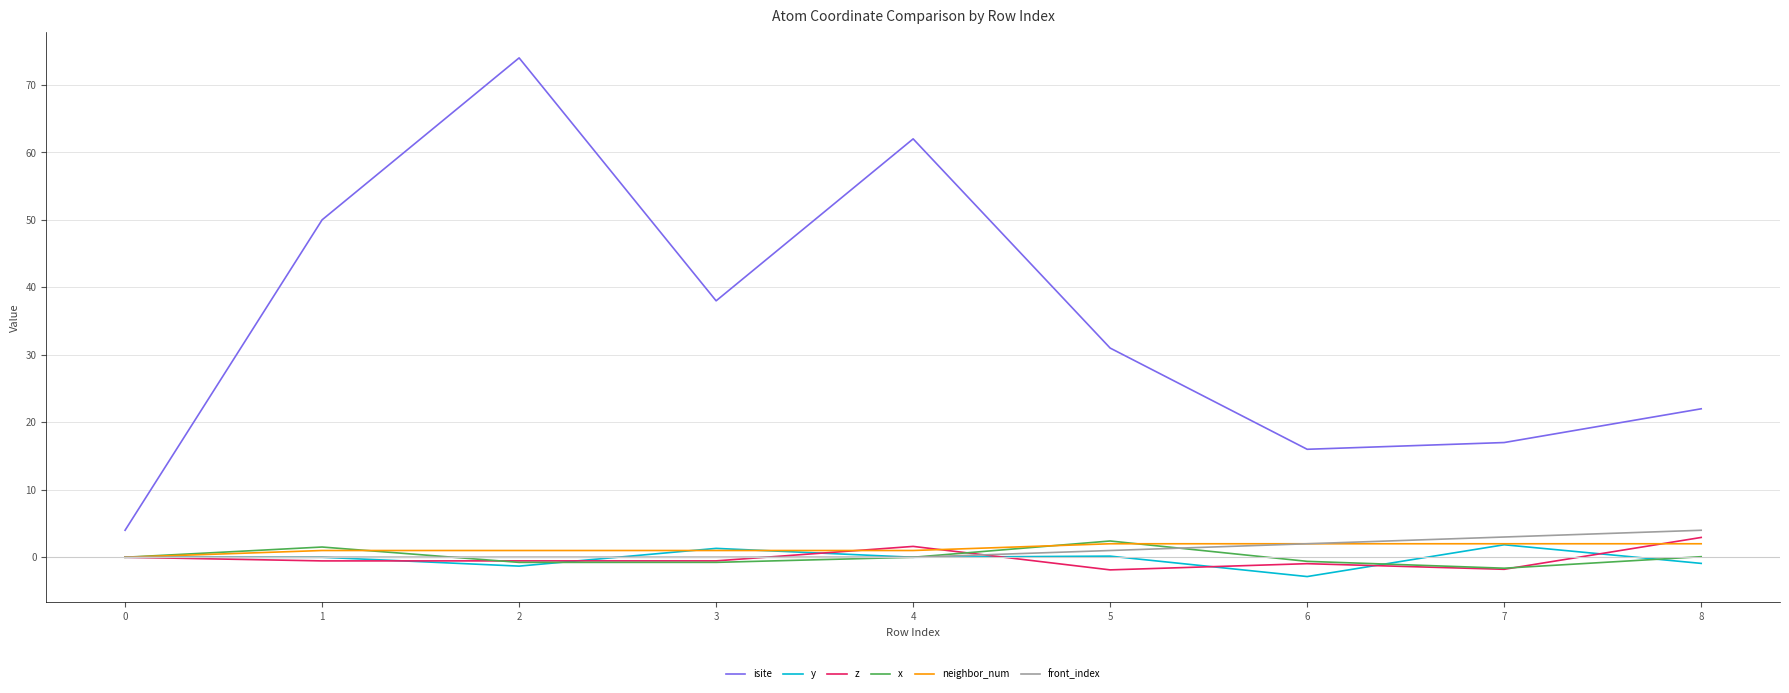

At which label does front_index reach its peak?

8